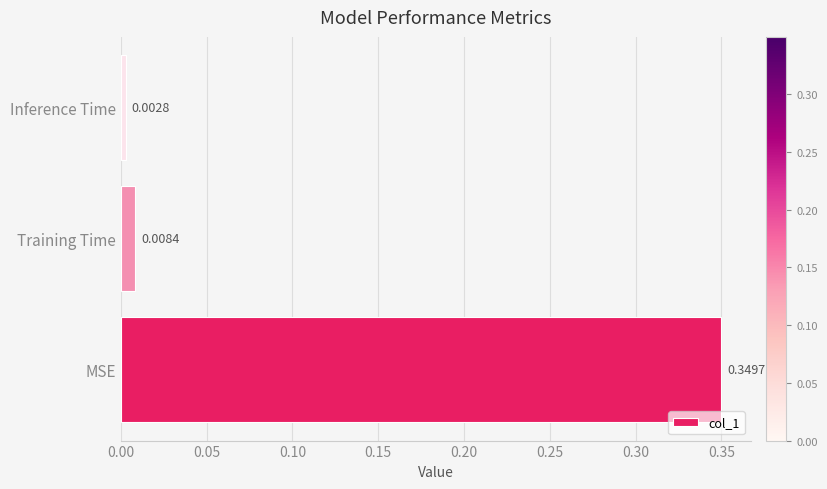

Between Inference Time and Training Time, which is larger?

Training Time